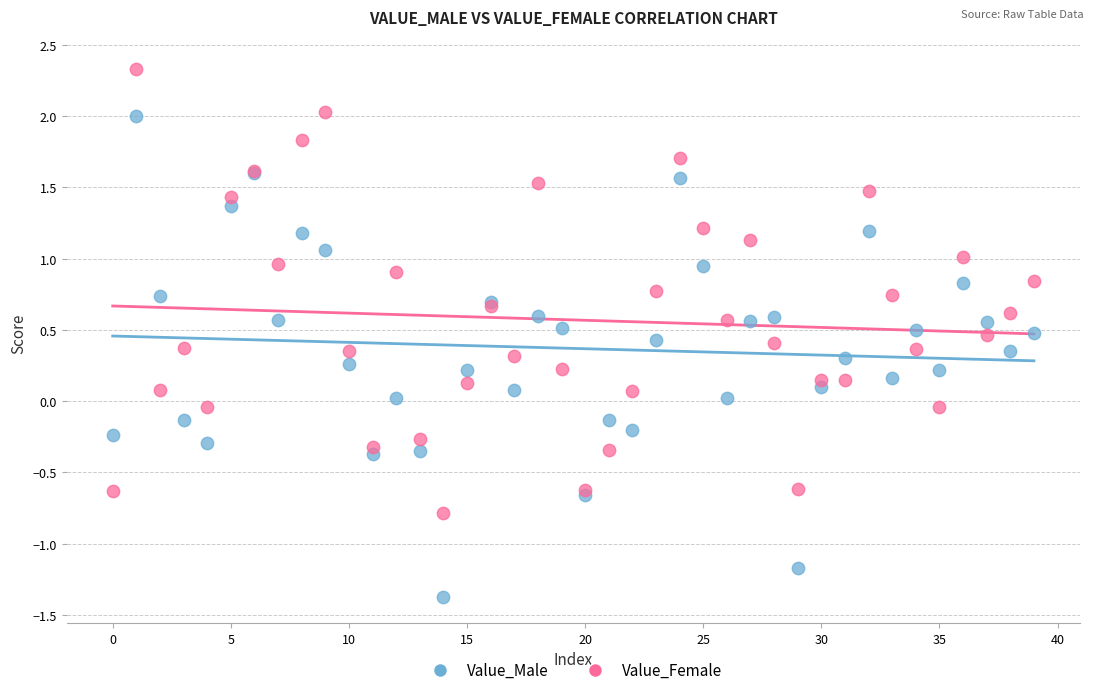

Which series contains the lowest Y value?

Value_Male